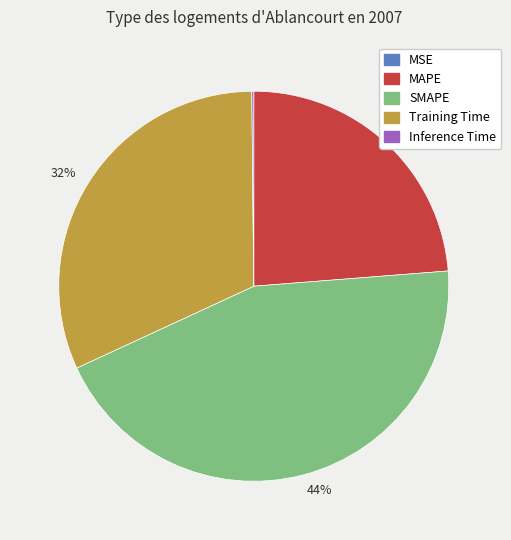

To the nearest percent, what is the difference between the largest and smallest slice percentages?

44%